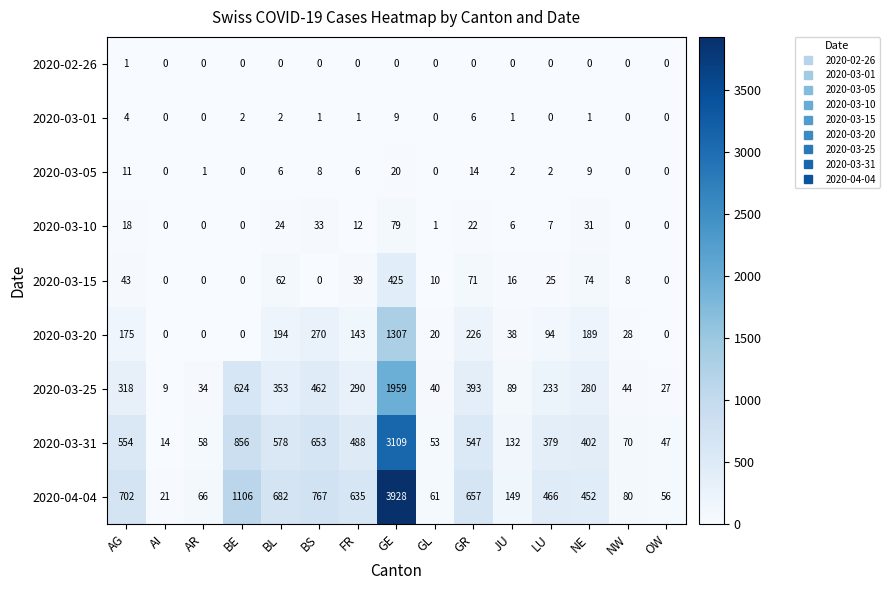

Where is 2020-03-10 nearest to the value 39?

BS